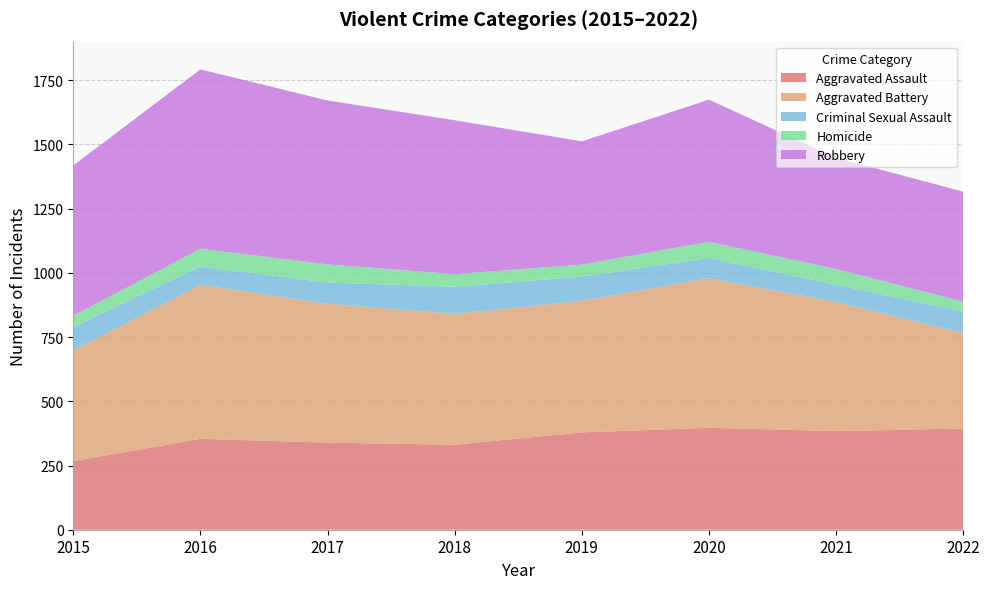

Reading left to right, extract all data points from this chart.

Aggravated Assault: 267	354	339	331	379	397	384	394
Aggravated Battery: 430	599	541	509	512	582	503	371
Criminal Sexual Assault: 92	72	82	106	94	79	67	84
Homicide: 43	69	71	49	47	63	61	39
Robbery: 586	698	638	599	480	553	433	428